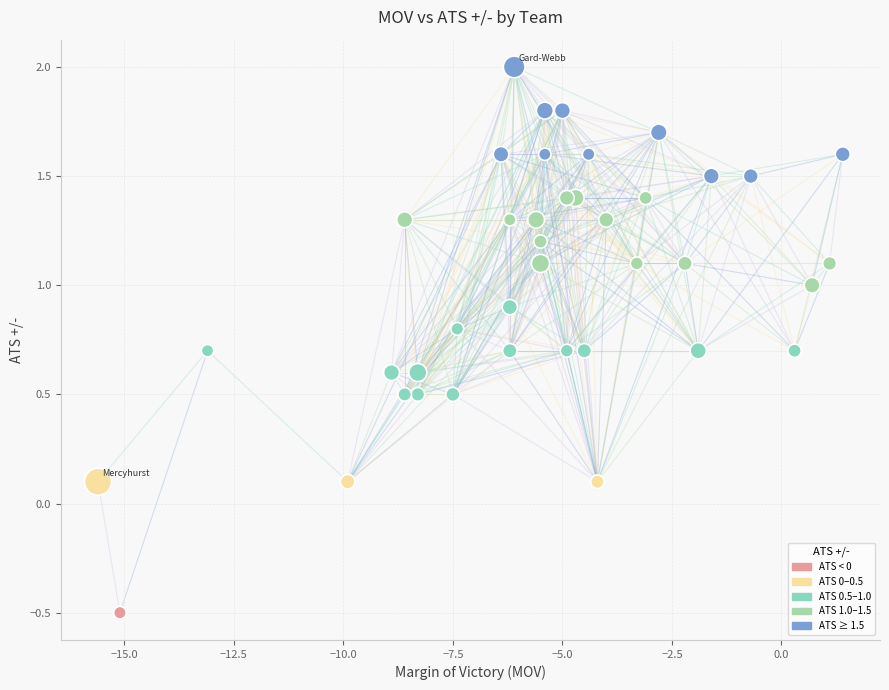

What is the range of X values (max minus min)?

17.0